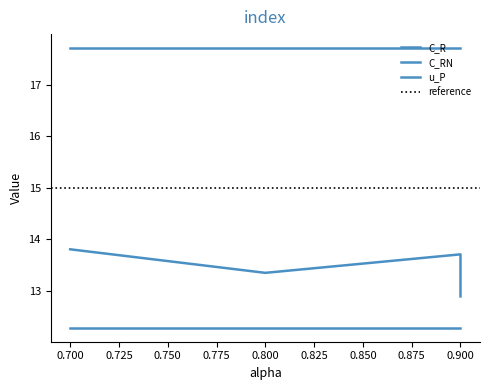

What is the difference between the highest and lowest values at 0.9?

5.4